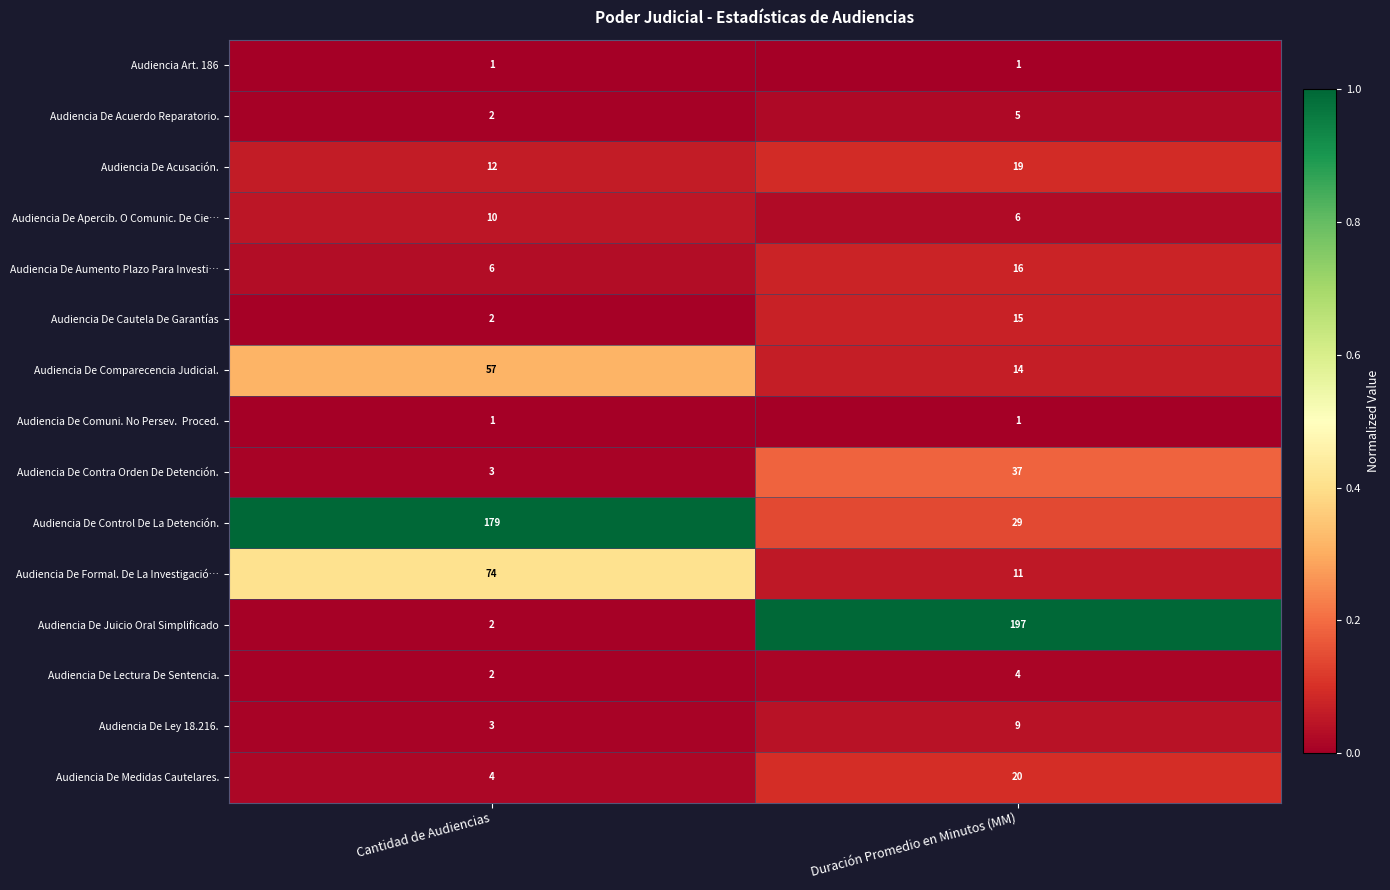

What is the total value across all series at Cantidad de Audiencias?

358